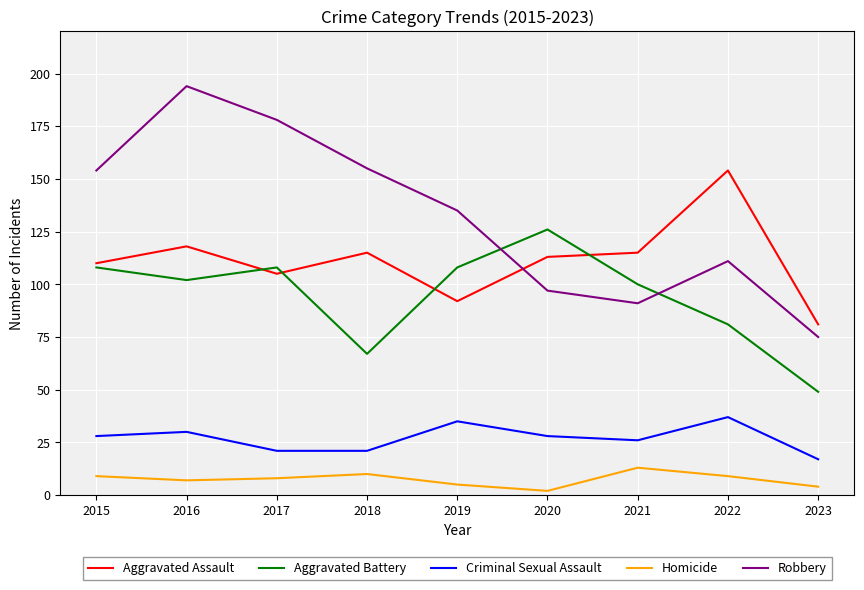

True or false: Robbery has more than 0 points higher than both neighbors.

True